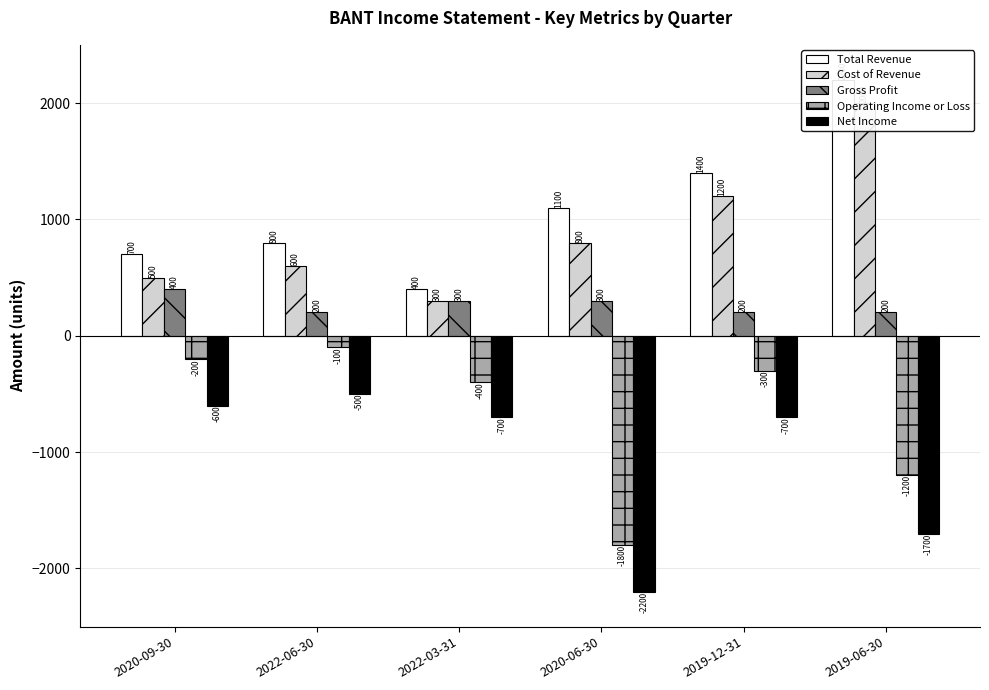

List the series in order of their peak value, lowest first.

Net Income, Operating Income or Loss, Gross Profit, Cost of Revenue, Total Revenue